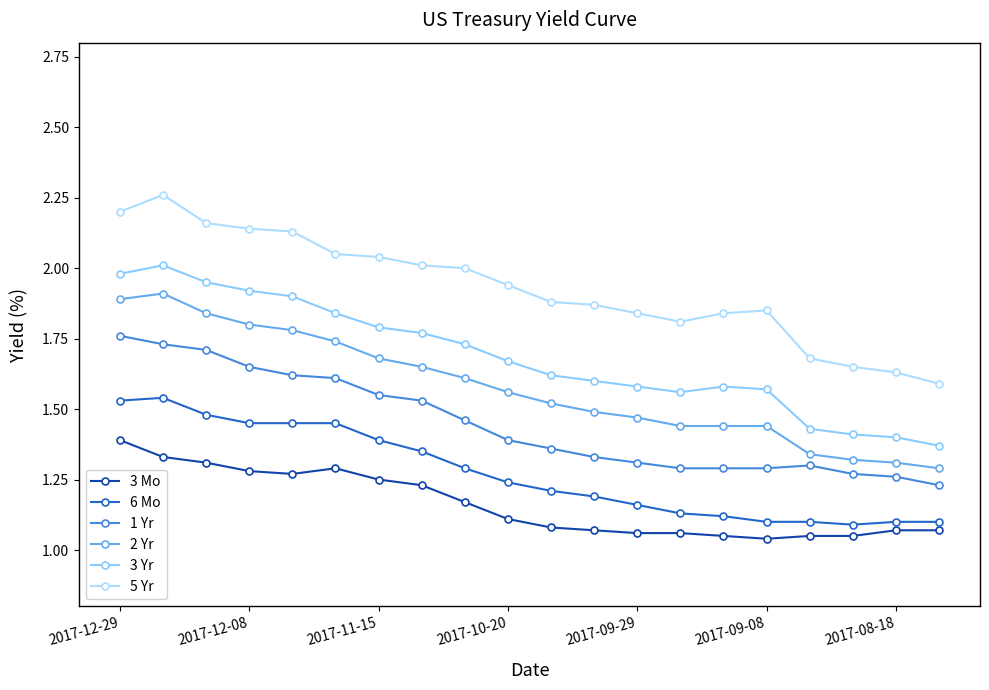

What is the average value of the 2 Yr series?

1.6